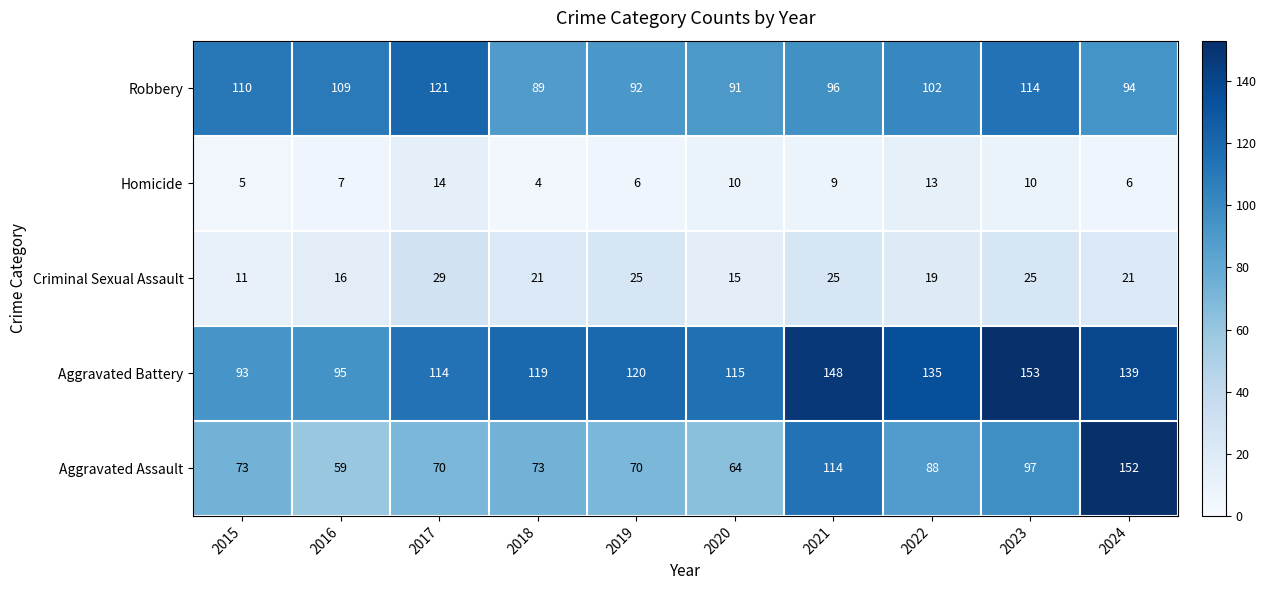

What is the sum of the Criminal Sexual Assault values at 2015 and 2021?

36